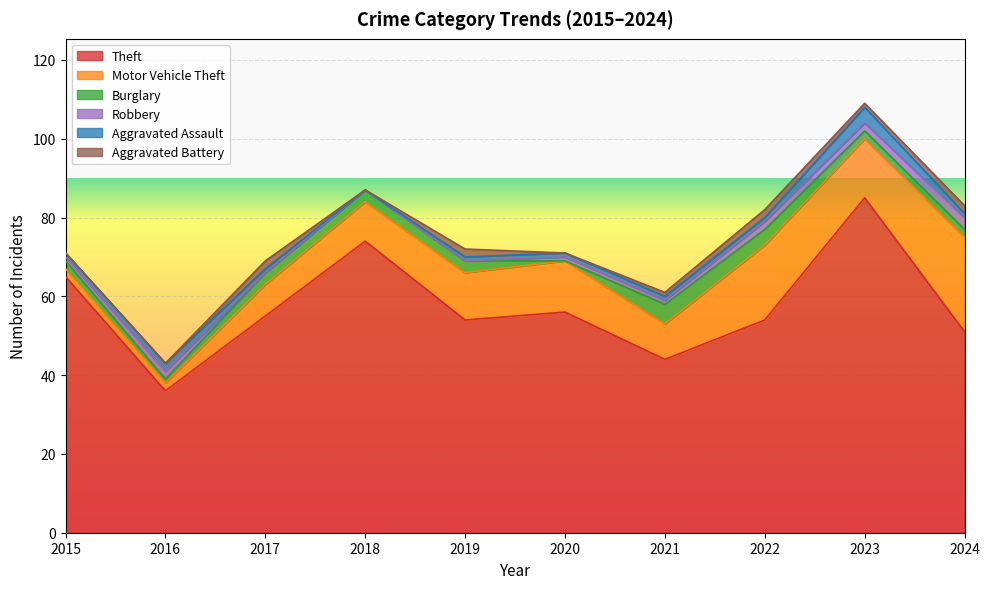

What is the value of the Theft point at the 10th from the left?

51